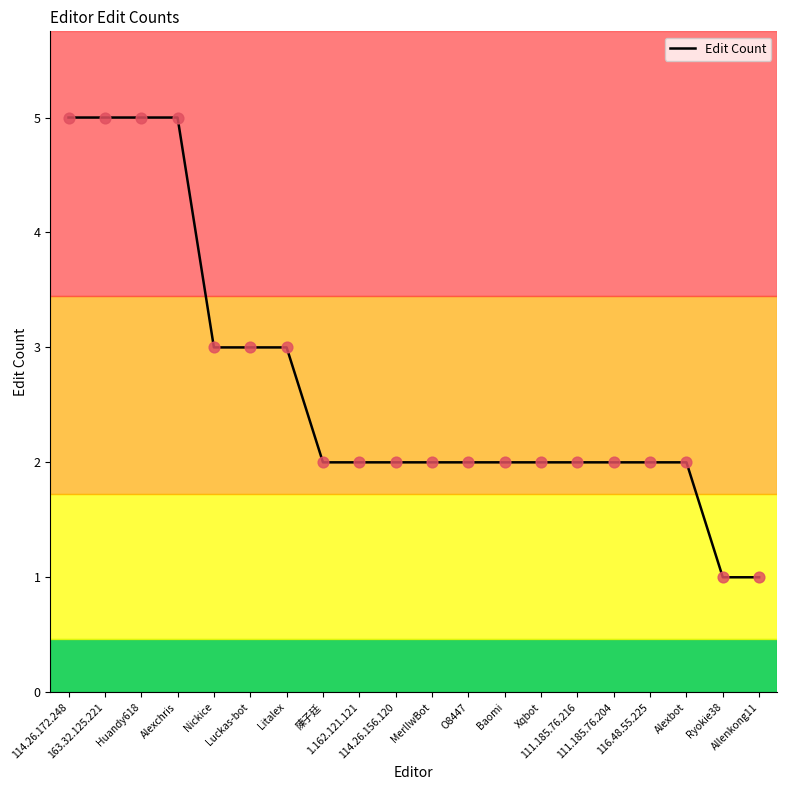

What is the difference between the maximum and minimum values?

4